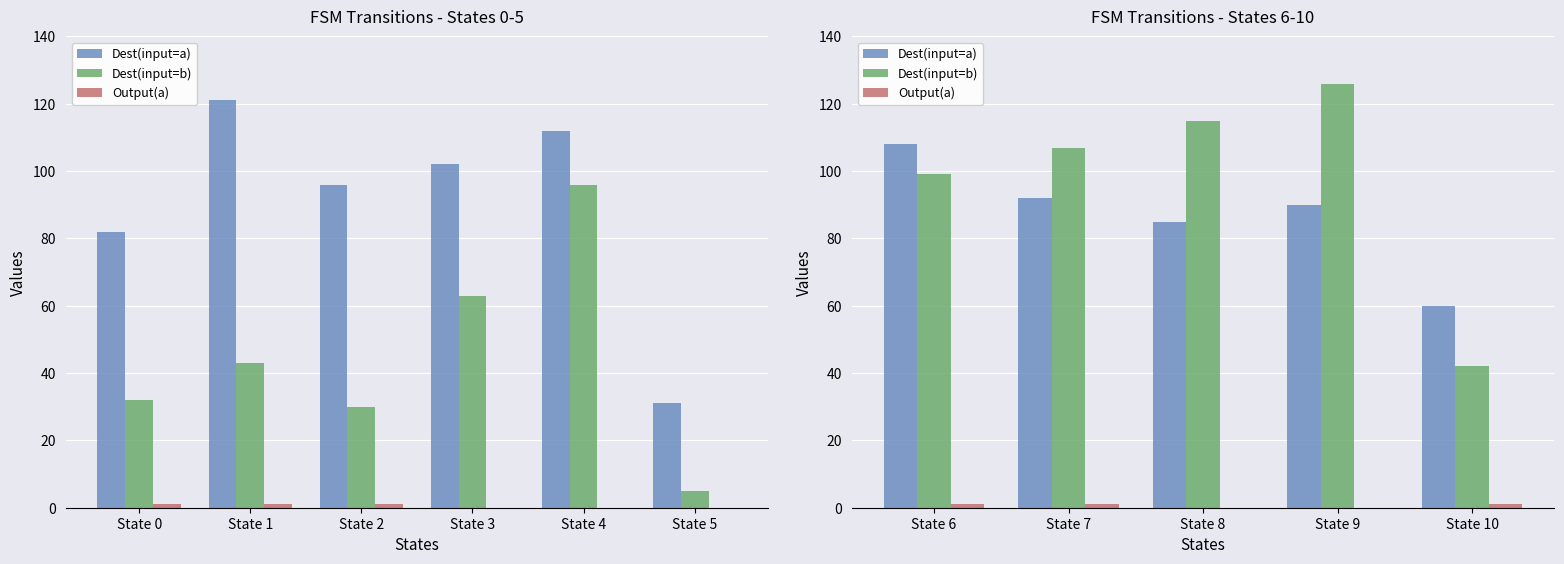

What is the difference between the second highest and second lowest values in the Output(a) series?

1